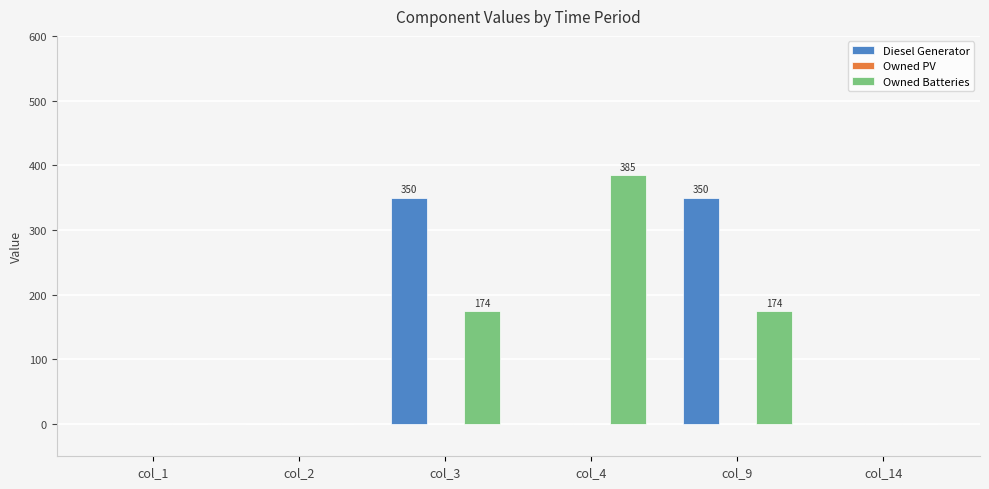

The value of Diesel Generator at col_1 is 0. True or false?

True